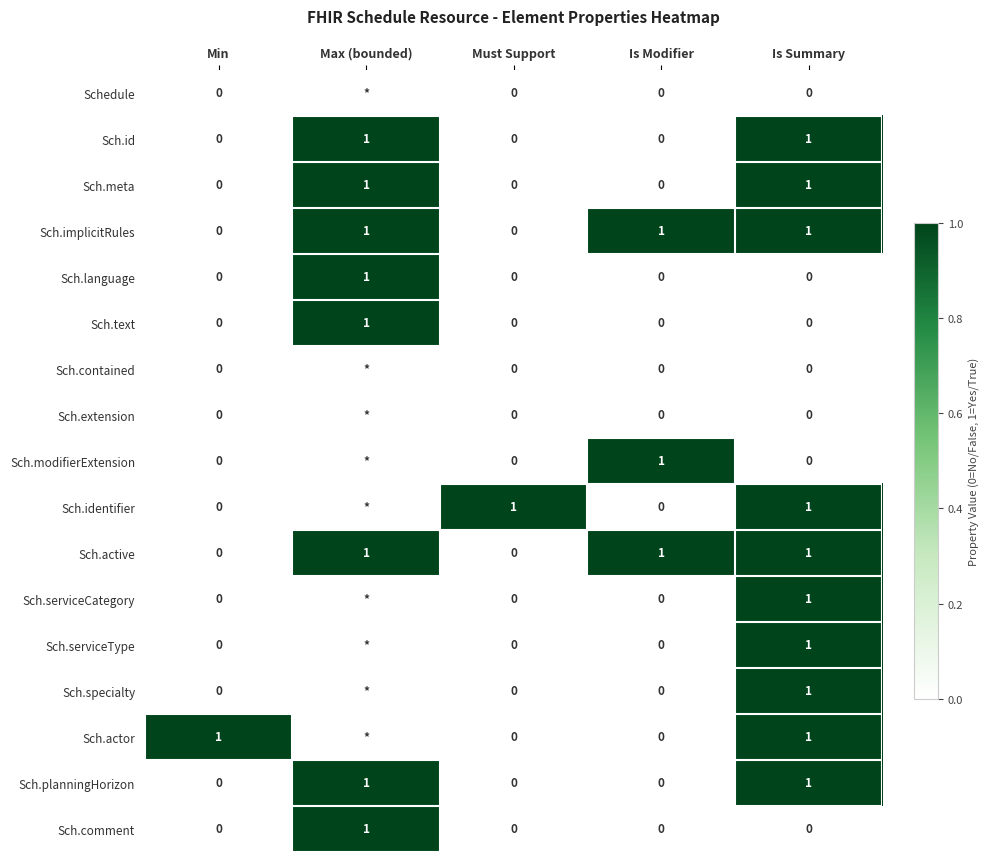

How many values in Sch.specialty are above zero?

1